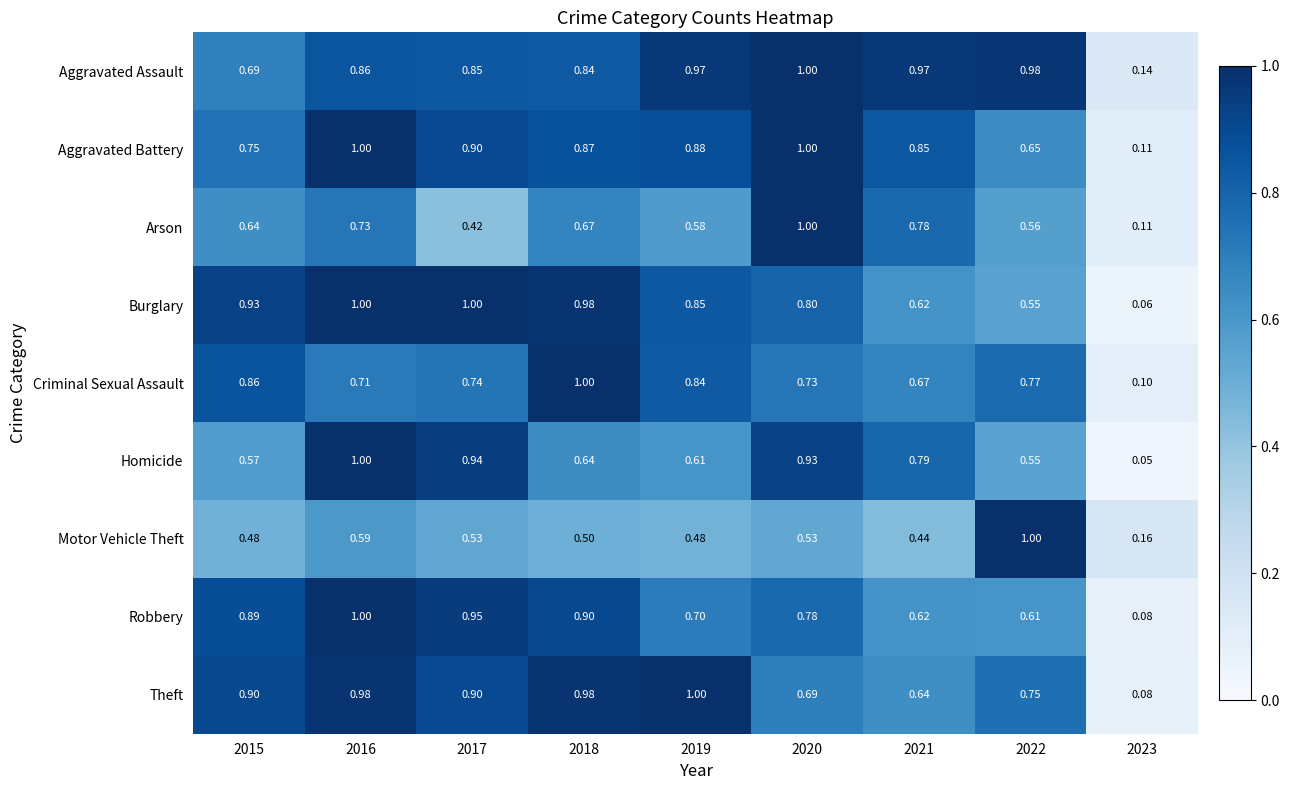

Which series has the largest range (max minus min)?

Homicide